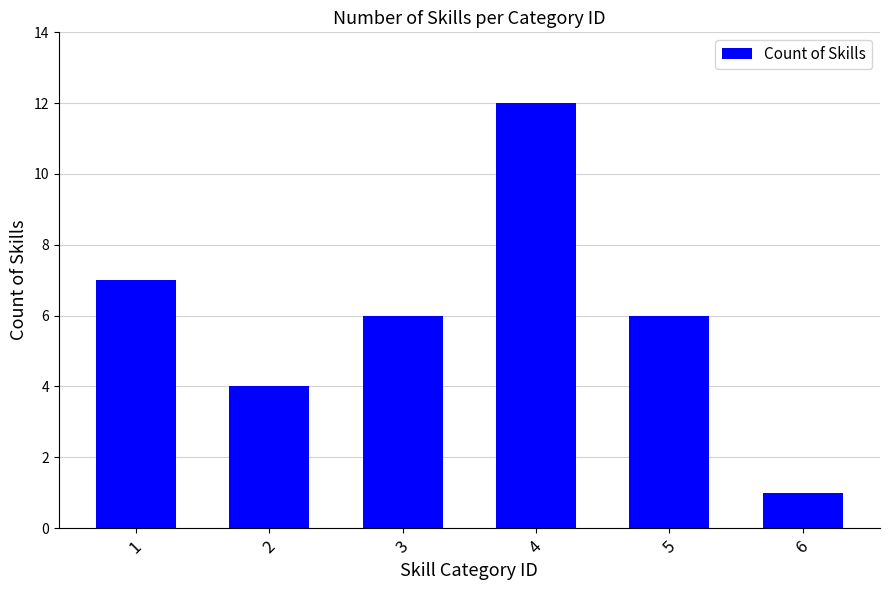

Read the value at 3, to the nearest 5.

5